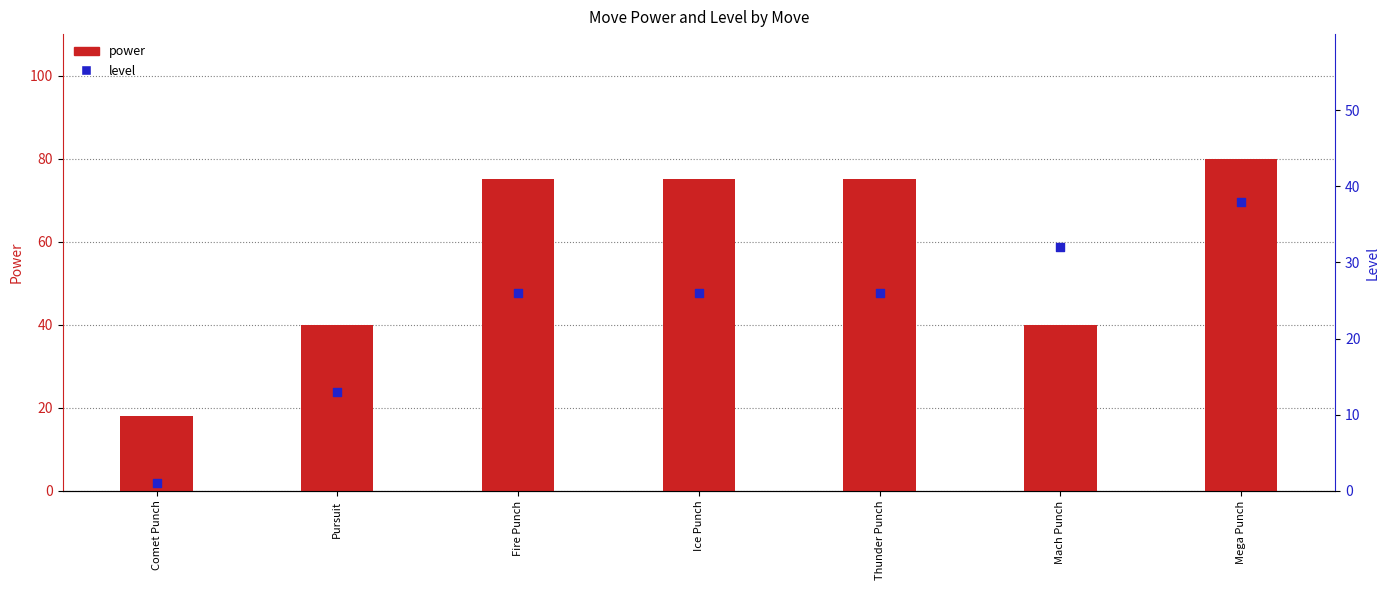

What are all the series names shown in the legend?

power, level